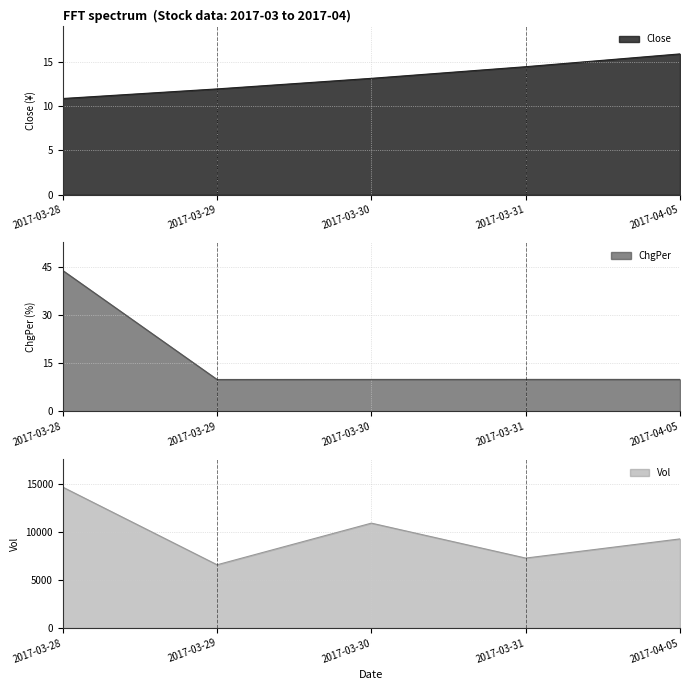

What position from the left is 2017-03-29?

2